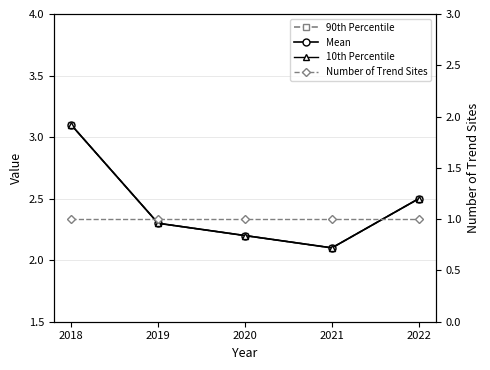

Which series has the widest spread of values?

90th Percentile